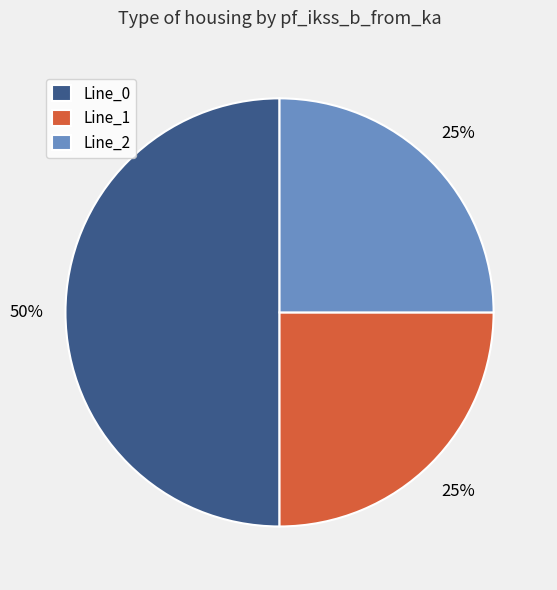

Is Line_2 the majority of the pie?

No